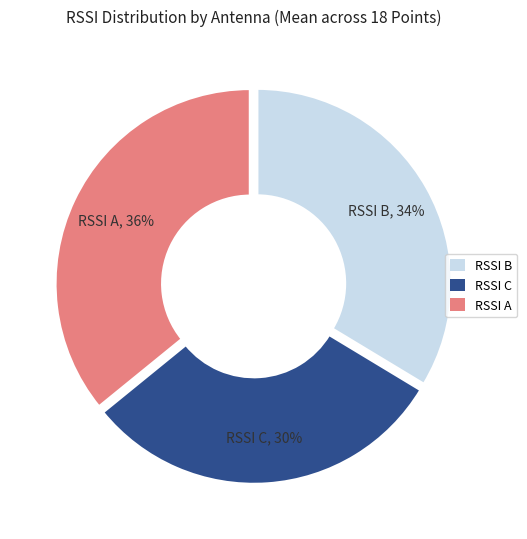

Is the sum of RSSI B and RSSI C greater than half?

Yes